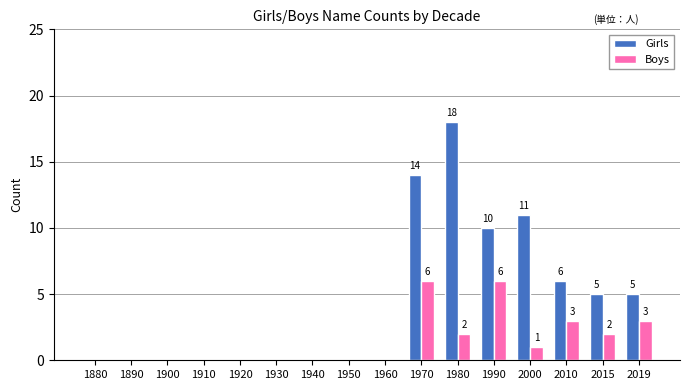

Read the Boys value at 2010.

3